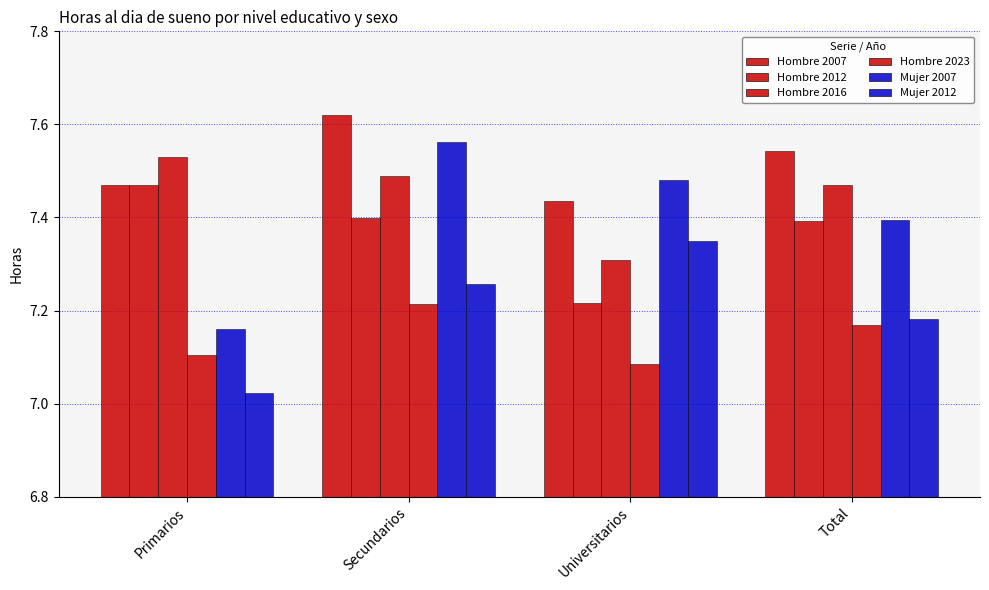

Reading left to right, transcribe all the data shown in this chart.

Hombre 2007: Primarios=7.5	Secundarios=7.6	Universitarios=7.4	Total=7.5
Hombre 2012: Primarios=7.5	Secundarios=7.4	Universitarios=7.2	Total=7.4
Hombre 2016: Primarios=7.5	Secundarios=7.5	Universitarios=7.3	Total=7.5
Hombre 2023: Primarios=7.1	Secundarios=7.2	Universitarios=7.1	Total=7.2
Mujer 2007: Primarios=7.2	Secundarios=7.6	Universitarios=7.5	Total=7.4
Mujer 2012: Primarios=7.0	Secundarios=7.3	Universitarios=7.3	Total=7.2